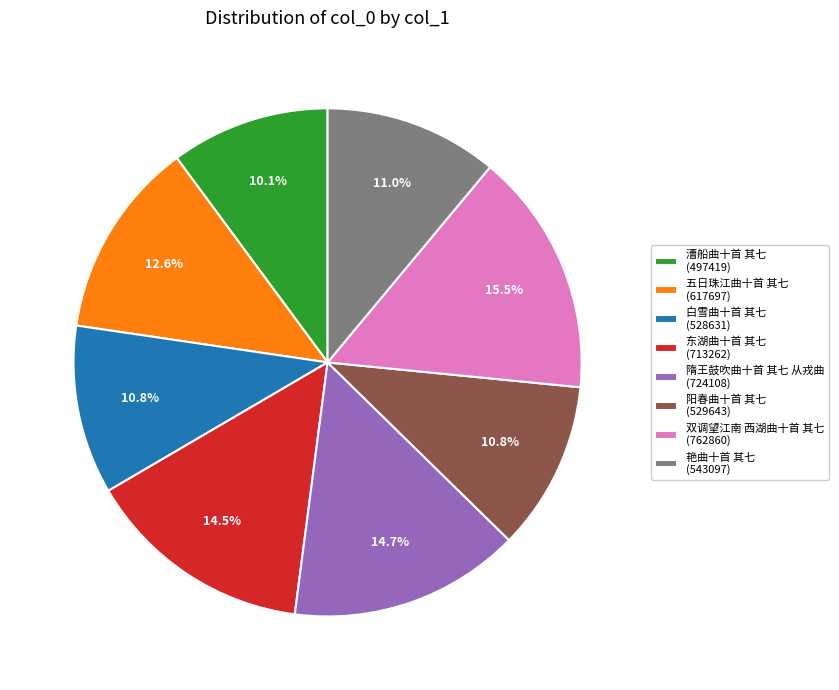

What is the total percentage of 漕船曲十首 其七 and 白雪曲十首 其七?

20.9%